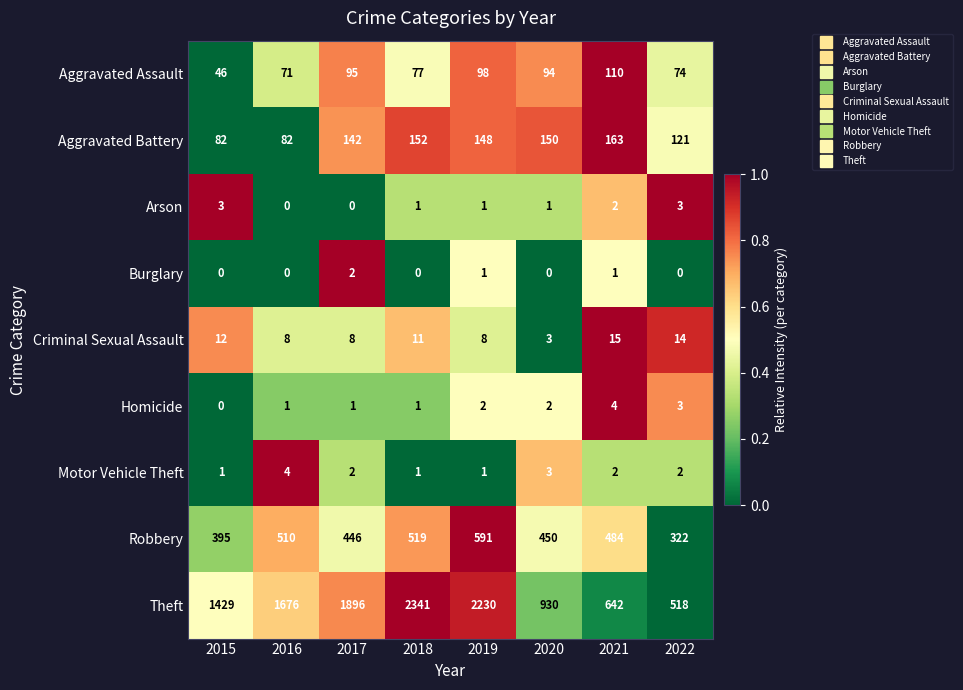

The value of Arson at 2021 is 1. True or false?

False